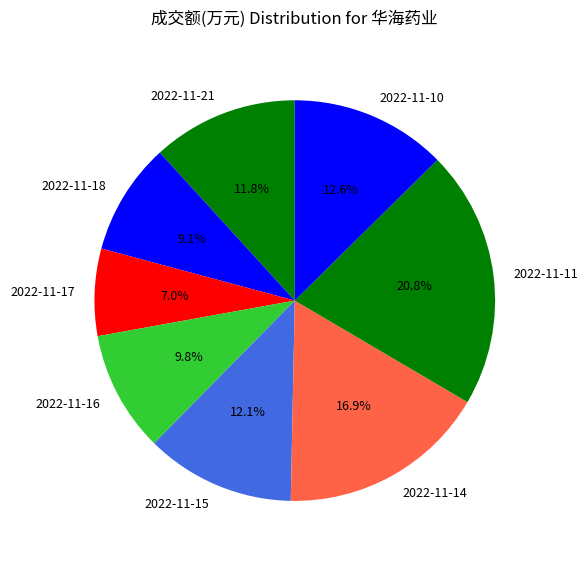

To the nearest percent, what is the average slice percentage?

12%